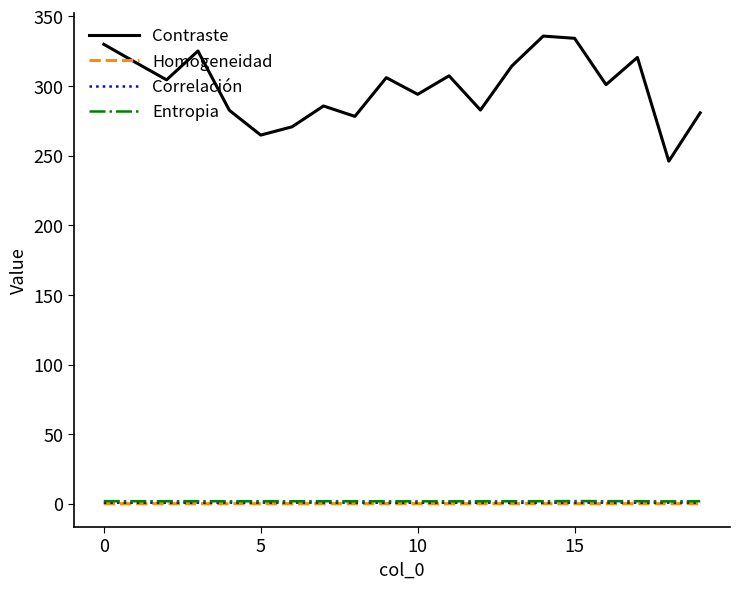

What is the smallest value displayed?

0.1